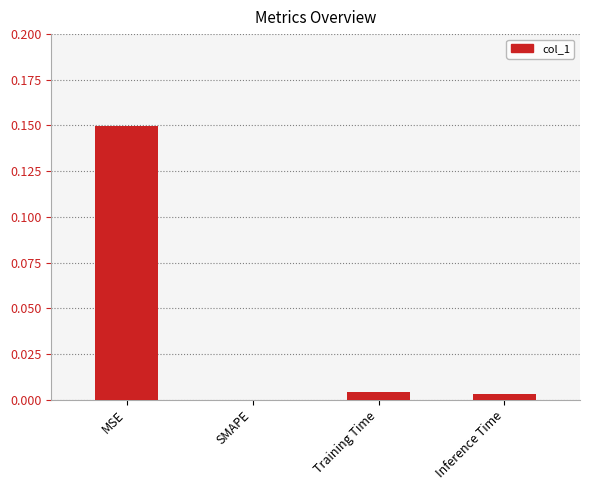

Is it true that the value at Inference Time is 0.0?

True